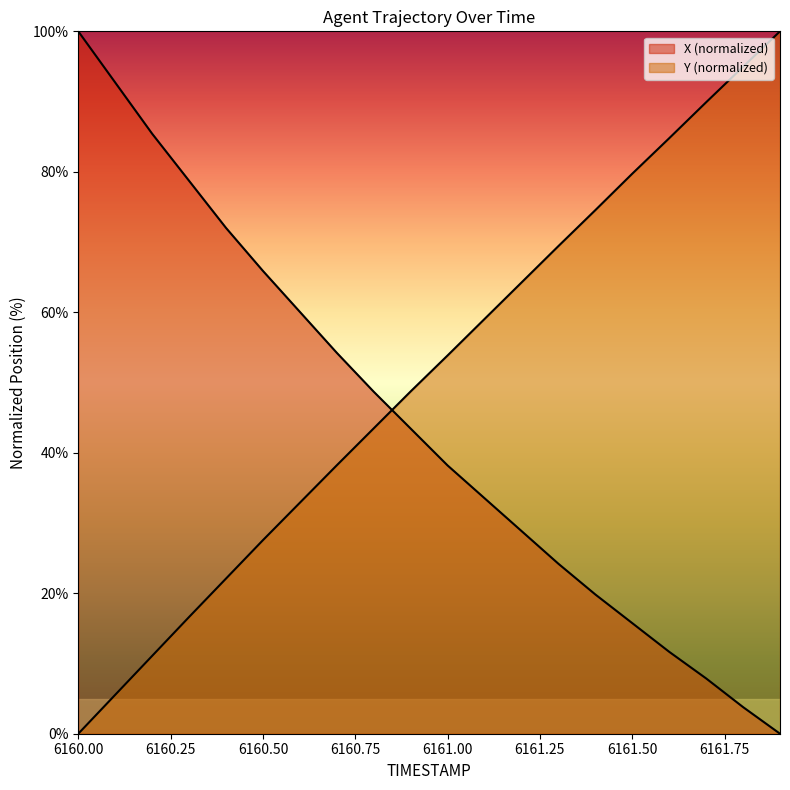

Is the value of Y at 6161.1 greater than the value of X at 6160.0?

No